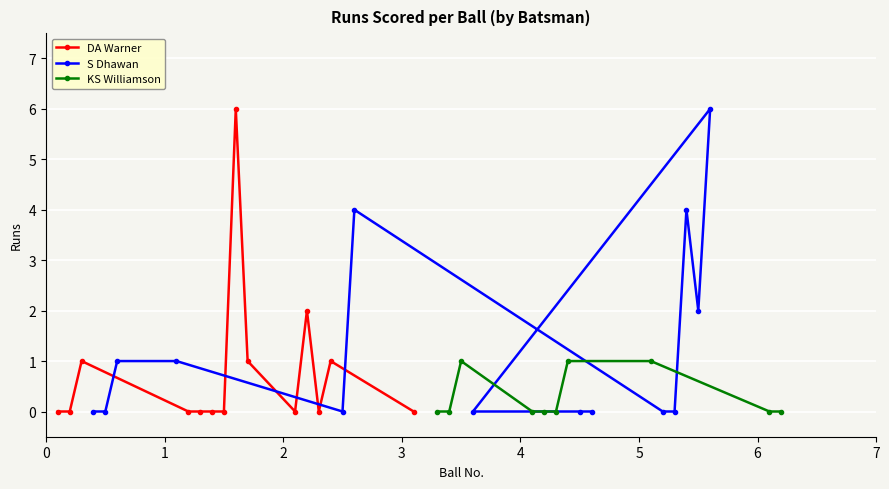

Which series has the largest total across all categories?

S Dhawan